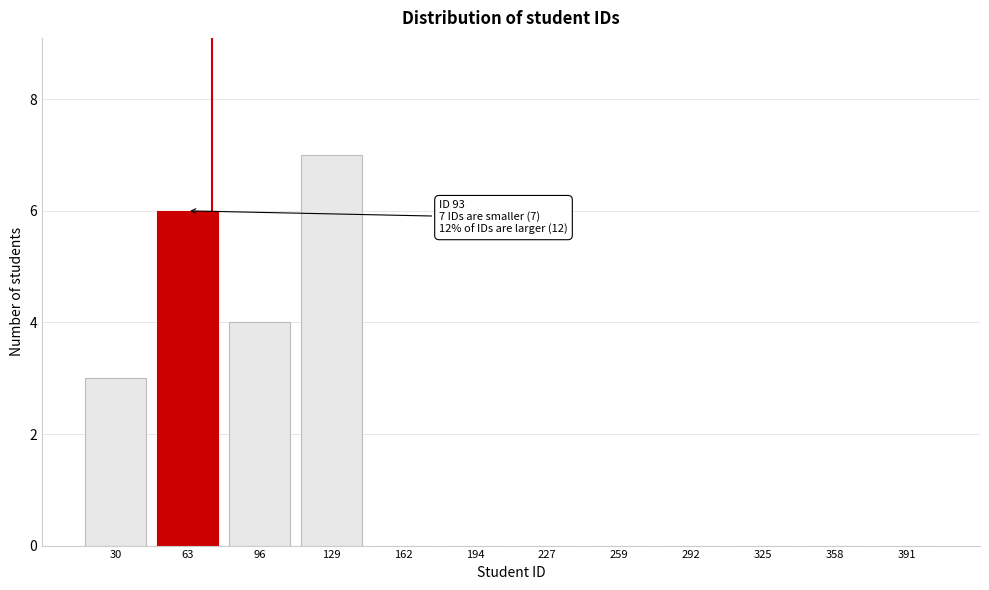

Reading right to left, list all the values displayed in this chart.

391=0	358=0	325=0	292=0	259=0	227=0	194=0	162=0	129=7	96=4	63=6	30=3